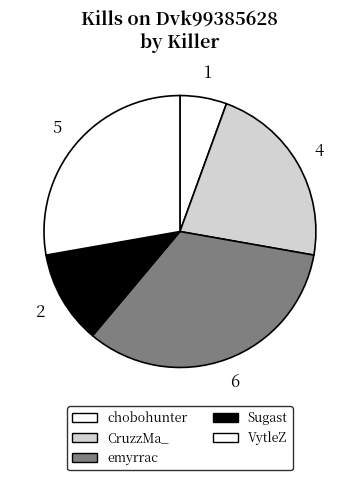

Is it true that chobohunter is 1% of the pie?

False